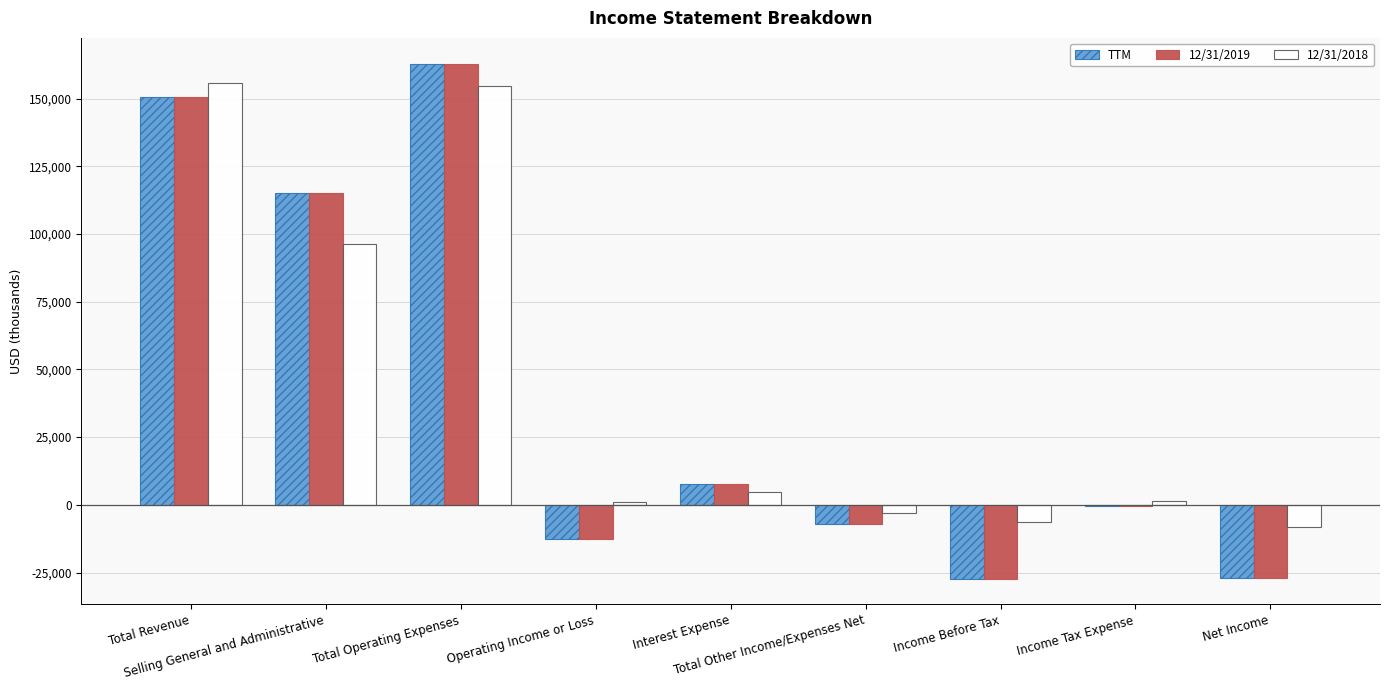

What is the spread (max minus min) of values at Total Operating Expenses?

8404